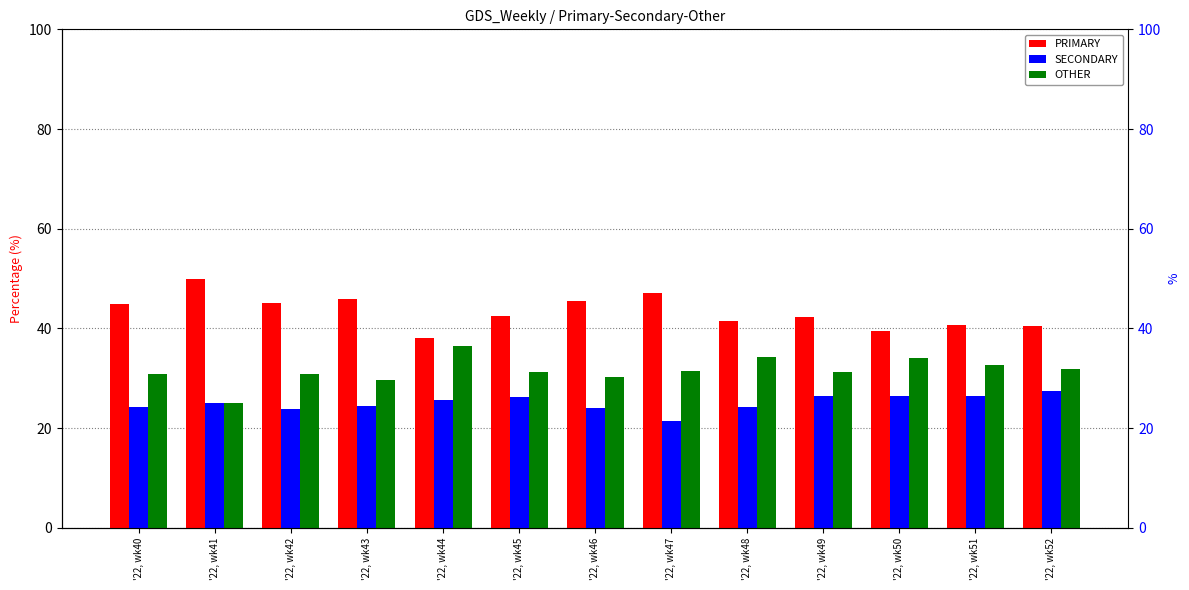

Is it true that PRIMARY equals 26.4 at '22, wk40?

False